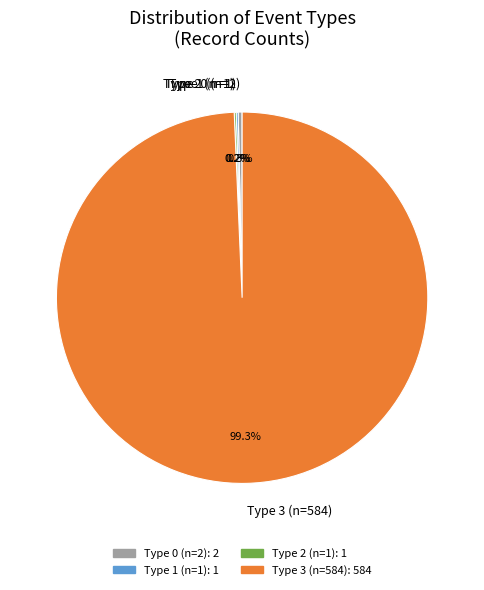

Which category accounts for the majority?

Type 3 (n=584)